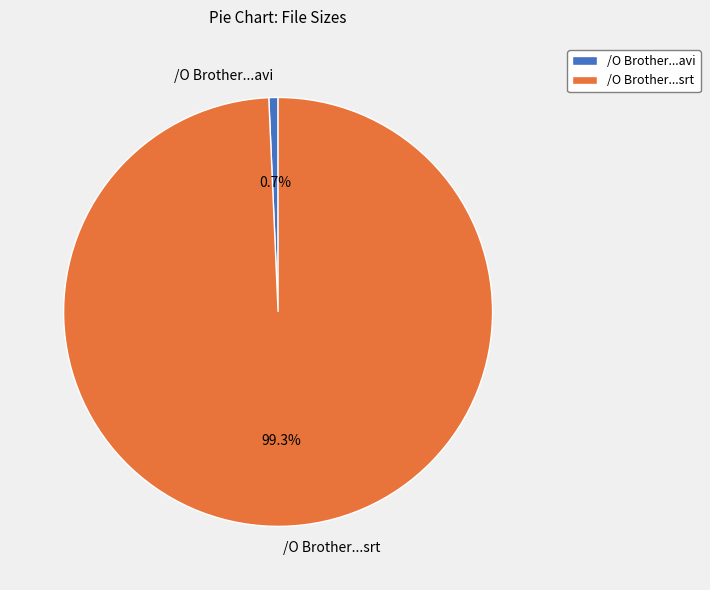

To the nearest percent, what is the average slice percentage?

50%